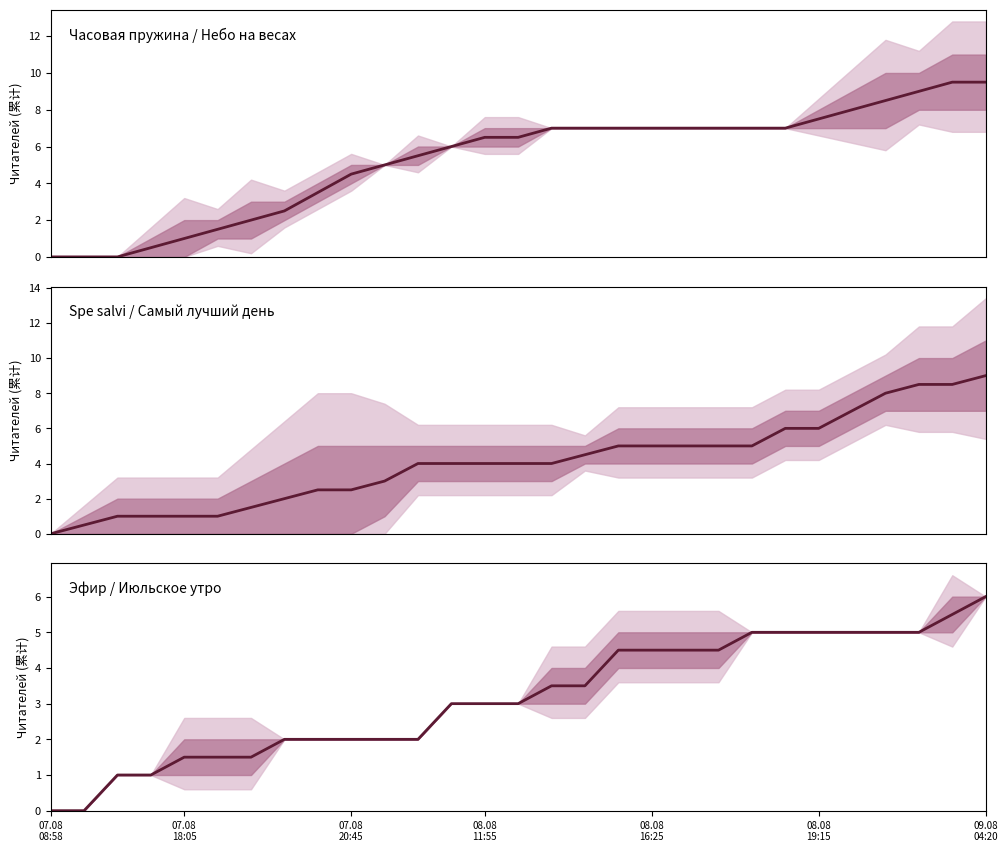

At which category is the sum across all series the highest?

09.08 04:20